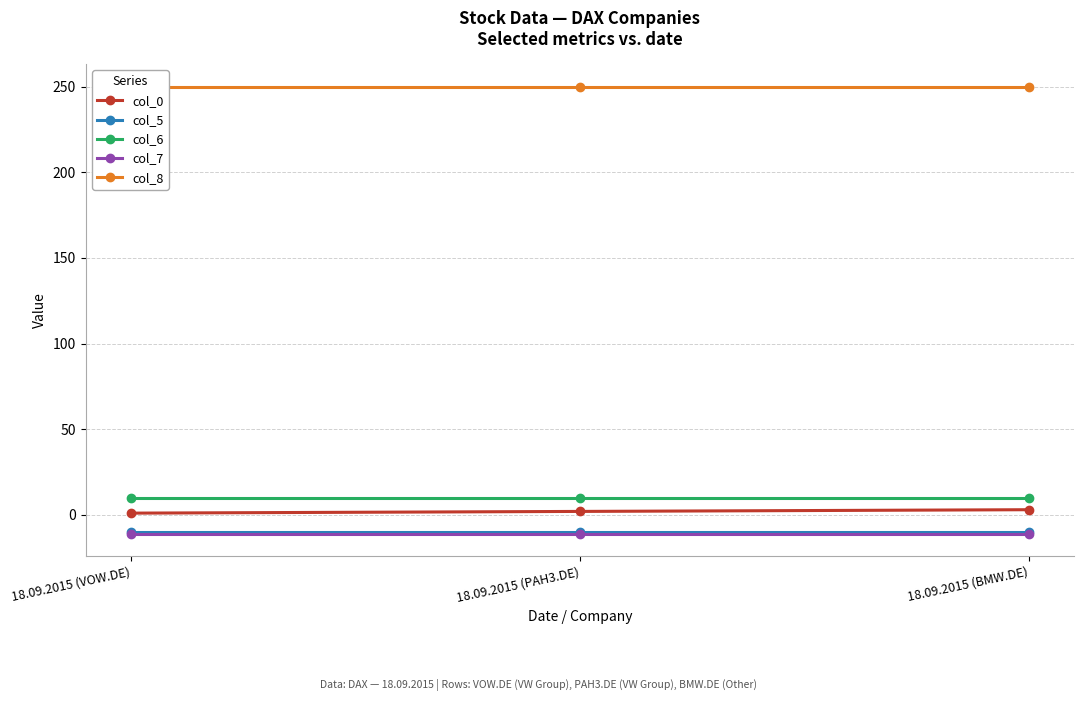

Is the value of col_0 at 18.09.2015 (BMW.DE) greater than the value of col_6 at 18.09.2015 (PAH3.DE)?

No